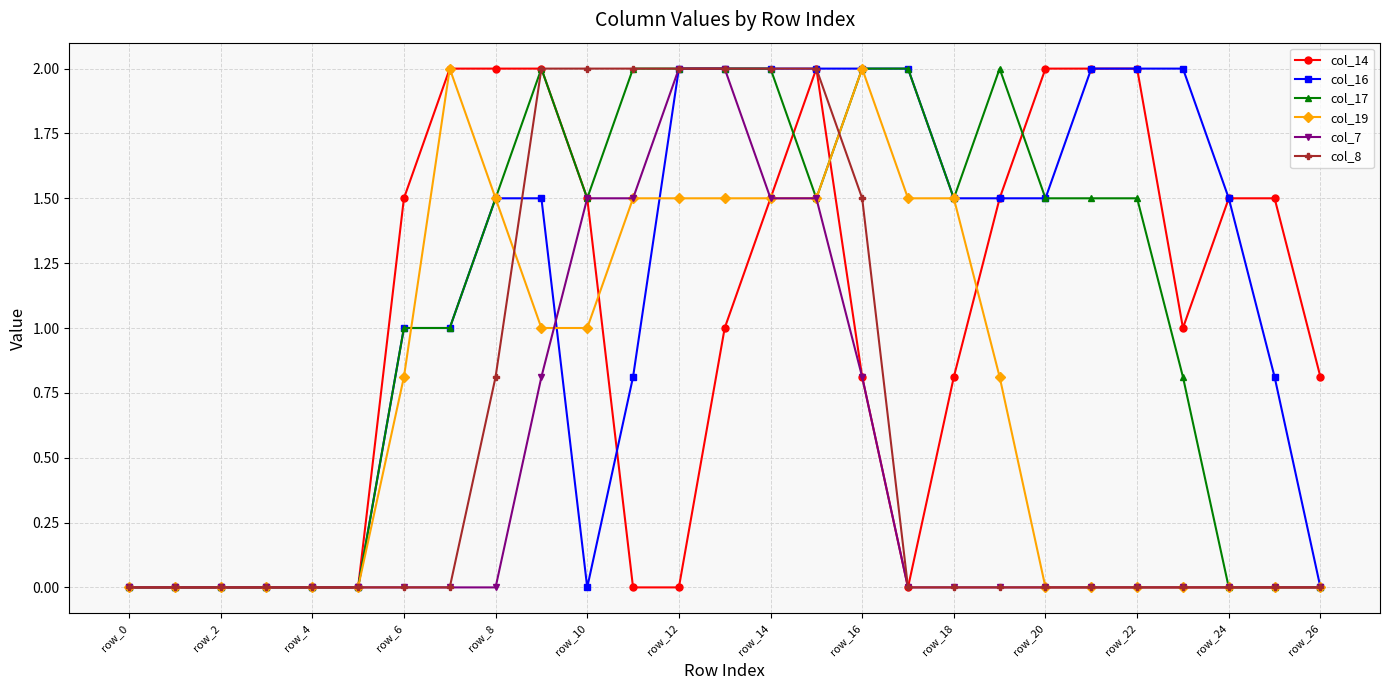

True or false: col_17 has more than 0 interior local peaks.

True